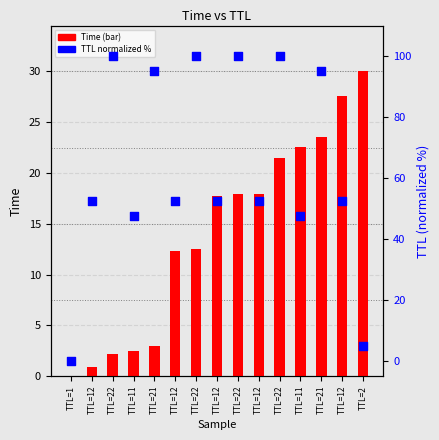

What are all the series names shown in the legend?

Time (bar), TTL (normalized %)